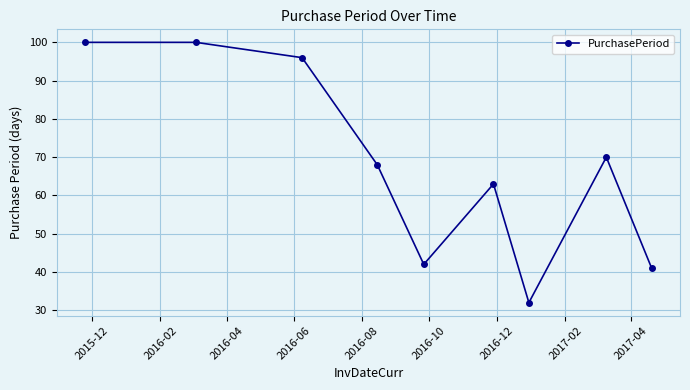

Reading left to right, list all the values displayed in this chart.

100	100	96	68	42	63	32	70	41